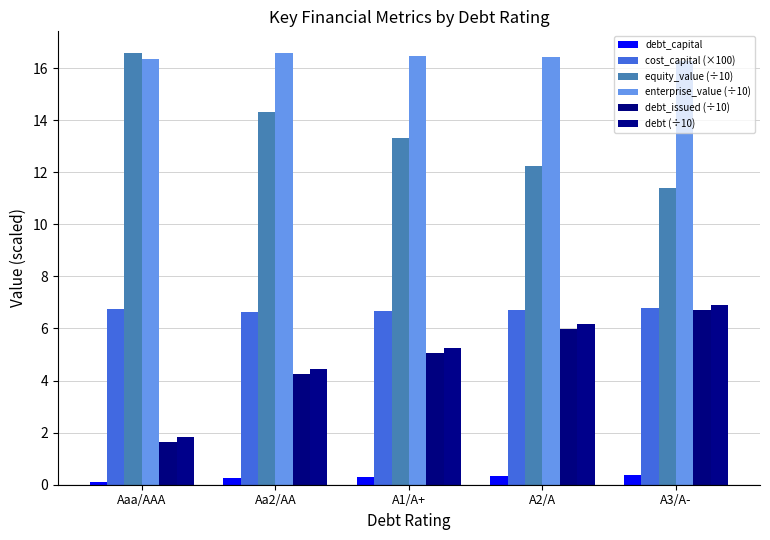

How many bars are there in each group?

6